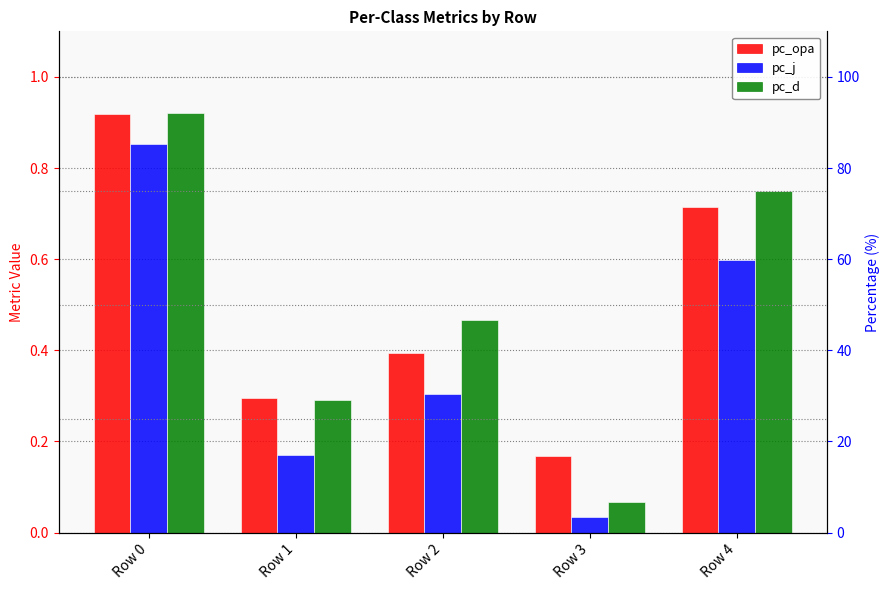

The value of pc_d at Row 3 is 0.1. True or false?

True